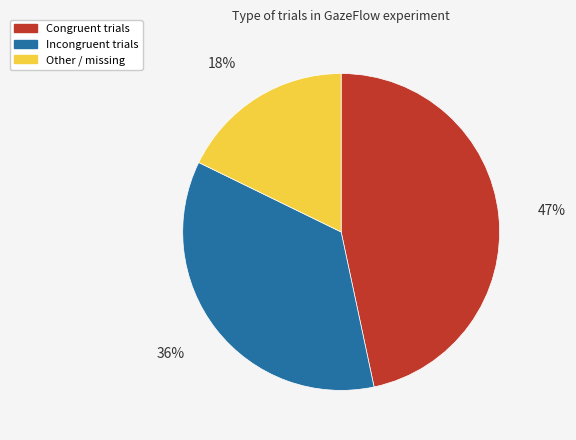

Is there a majority slice in this chart?

No